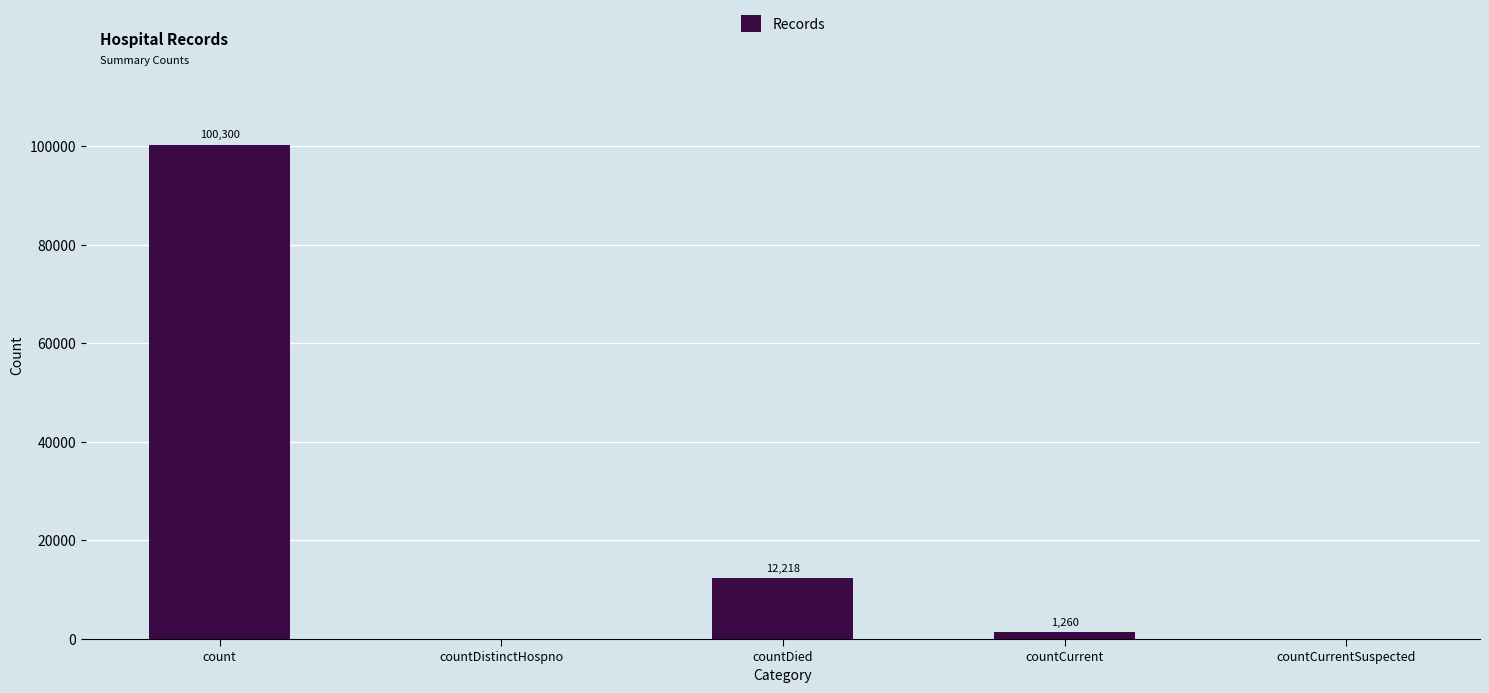

What is the sum of all values?

113778